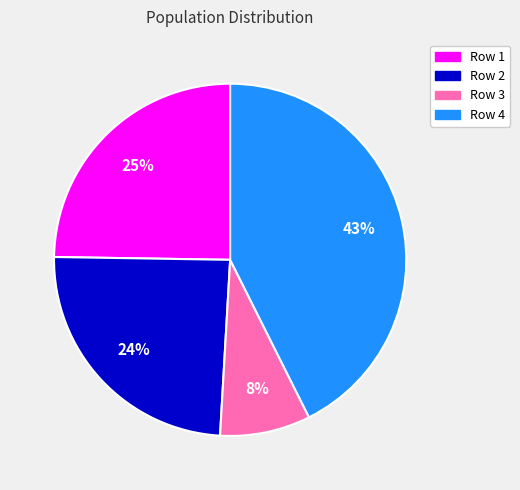

What is the smallest slice in the pie chart?

Row 3